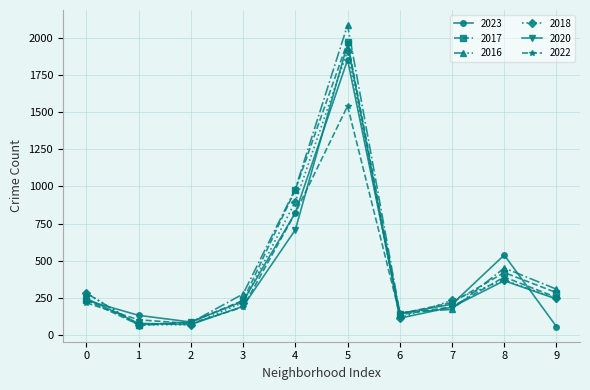

True or false: 2018 has more than 2 points higher than both neighbors.

False